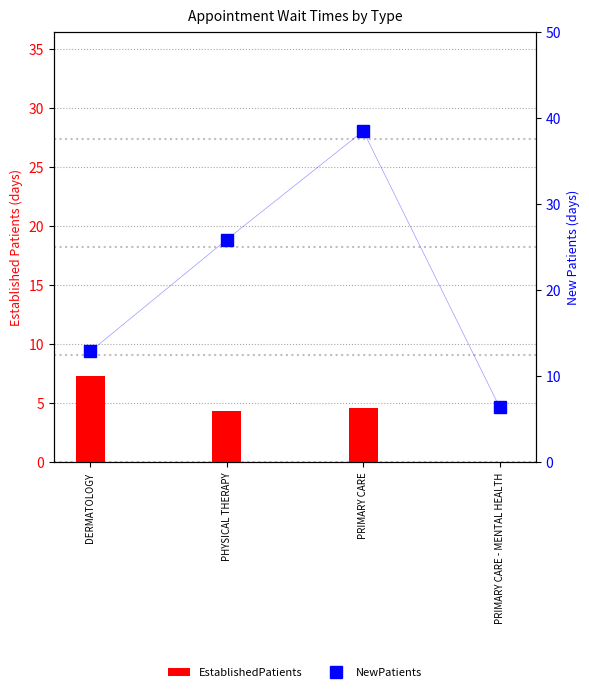

Reading left to right, extract all data points from this chart.

EstablishedPatients: DERMATOLOGY=7.3	PHYSICAL THERAPY=4.4	PRIMARY CARE=4.6	PRIMARY CARE - MENTAL HEALTH=0.0
NewPatients: DERMATOLOGY=12.9	PHYSICAL THERAPY=25.9	PRIMARY CARE=38.5	PRIMARY CARE - MENTAL HEALTH=6.4